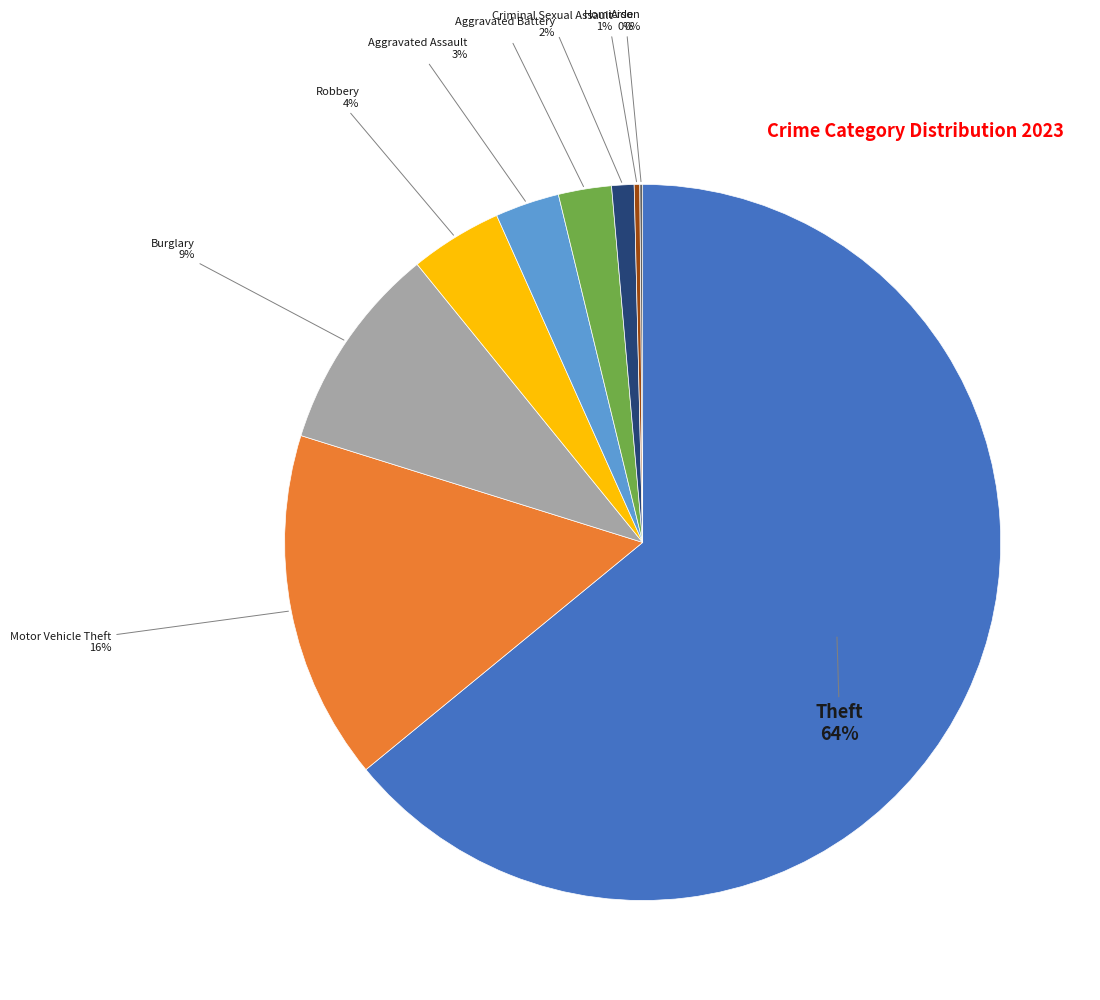

Is there any slice that represents more than half of the pie?

Yes